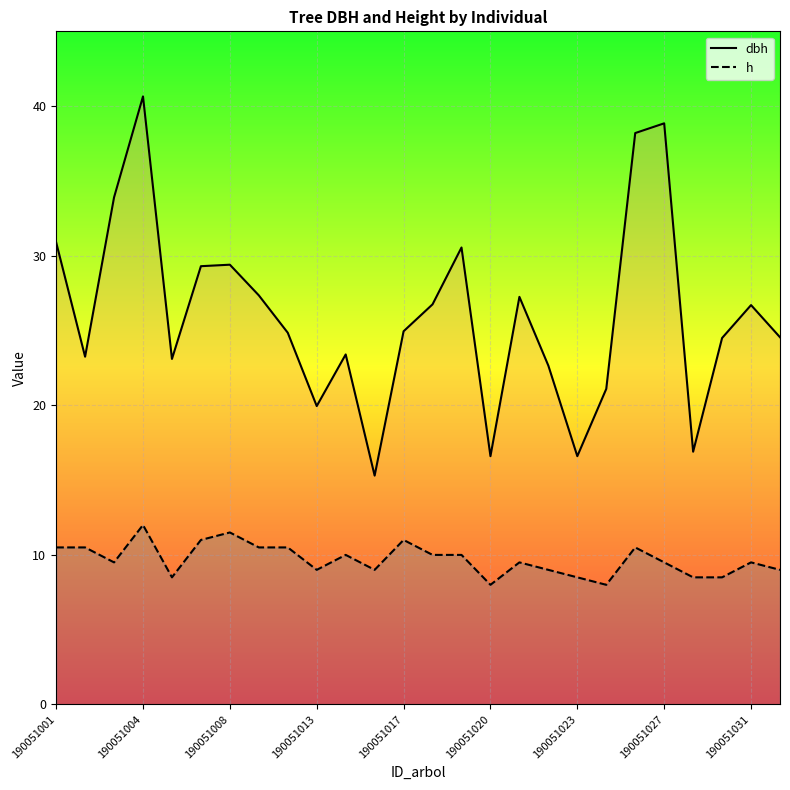

The value of dbh at 22 is 28.2. True or false?

False